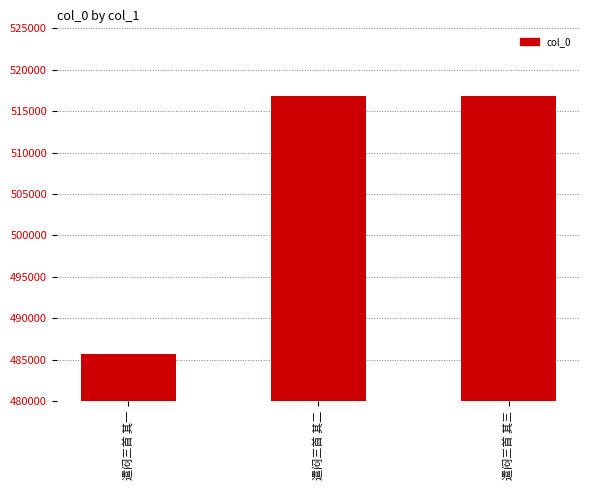

What position from the left is 遣闷三首 其二?

2